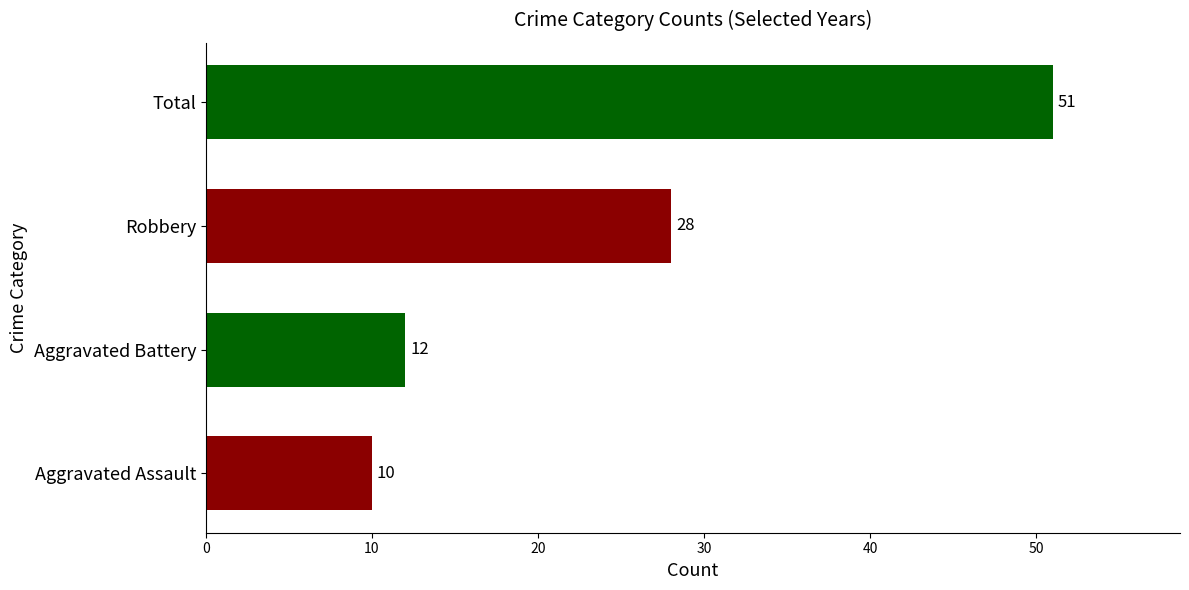

What is the smallest value displayed?

10